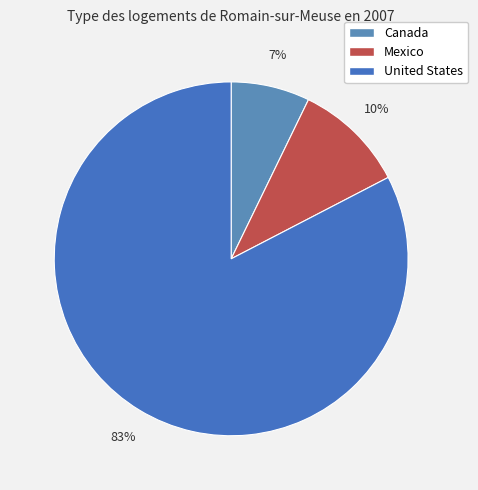

What portion of the pie excludes Canada?

92.8%